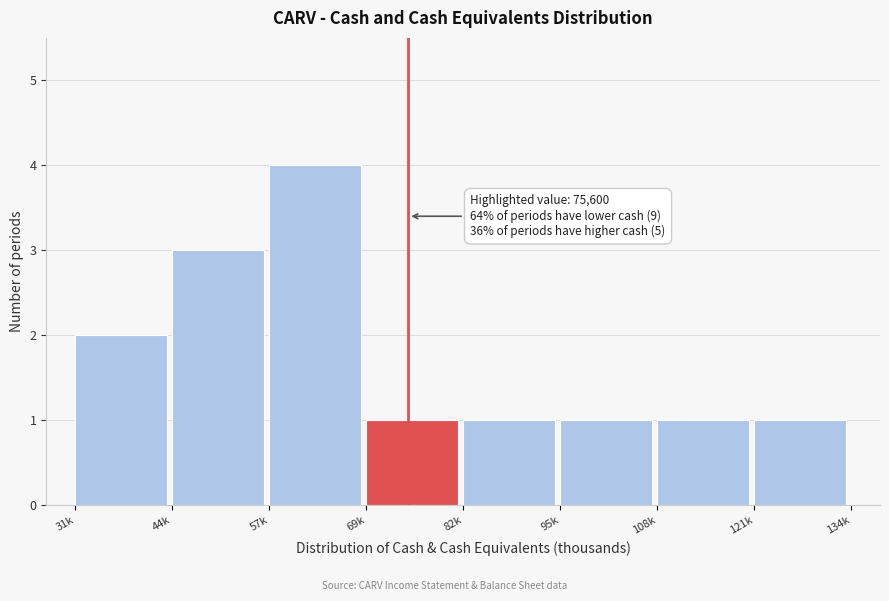

Reading left to right, transcribe all the data shown in this chart.

31k=2	44k=3	57k=4	69k=1	82k=1	95k=1	108k=1	121k=1